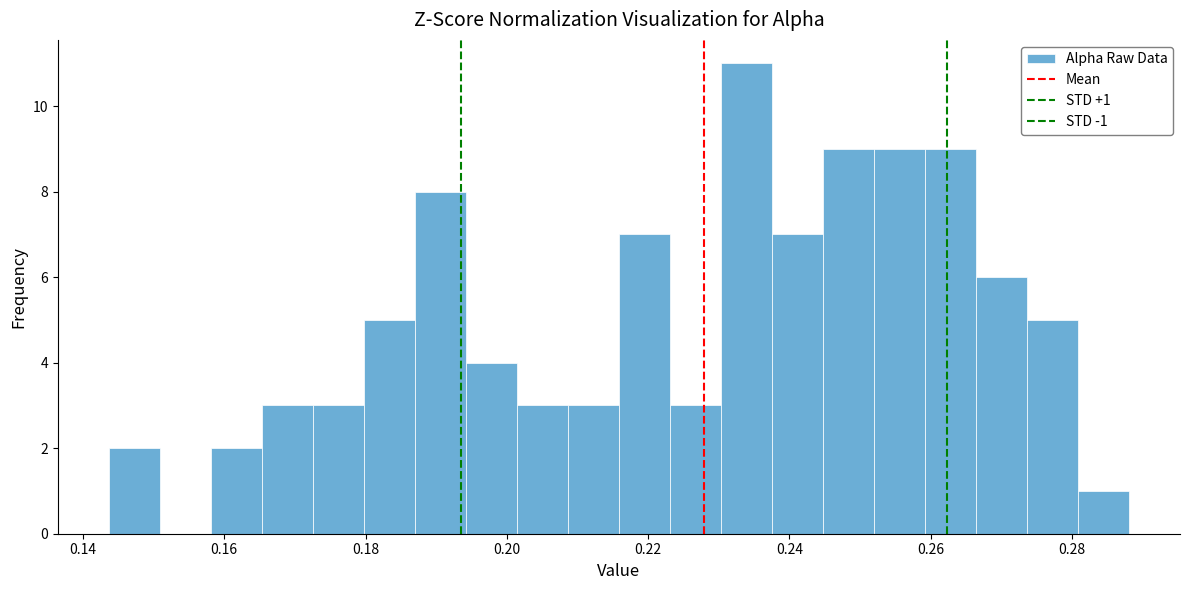

Around what value on the x-axis is the tallest bar? Give the approximate position of its centre, as read against the axis.

0.234